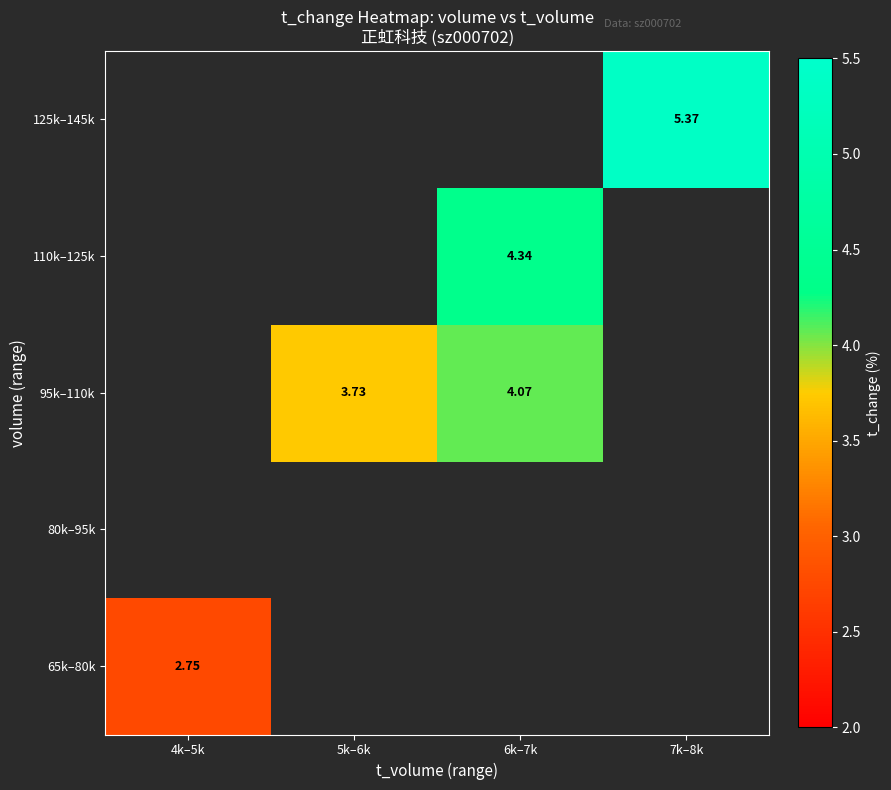

What is the minimum value shown in the chart?

2.8